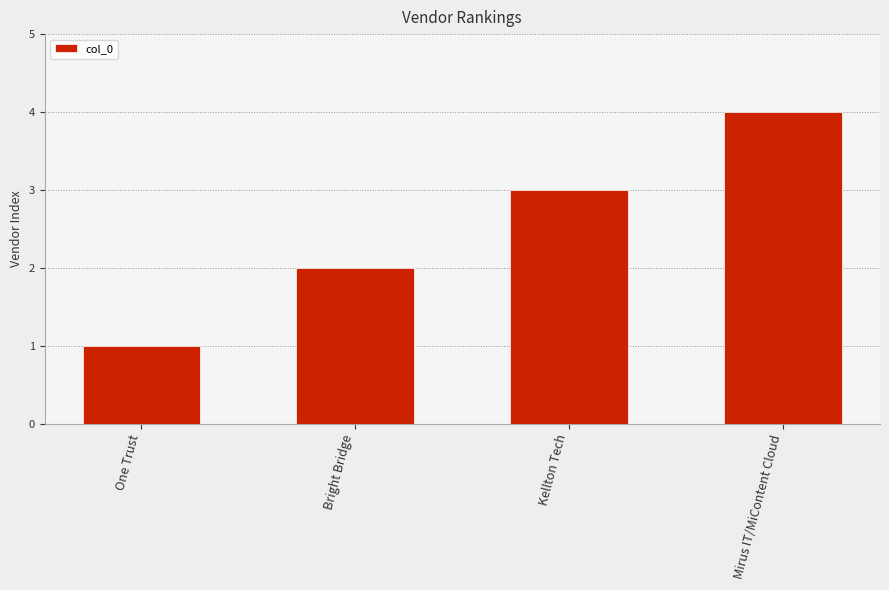

What is the difference between the values at Kellton Tech and Mirus IT/MiContent Cloud?

1